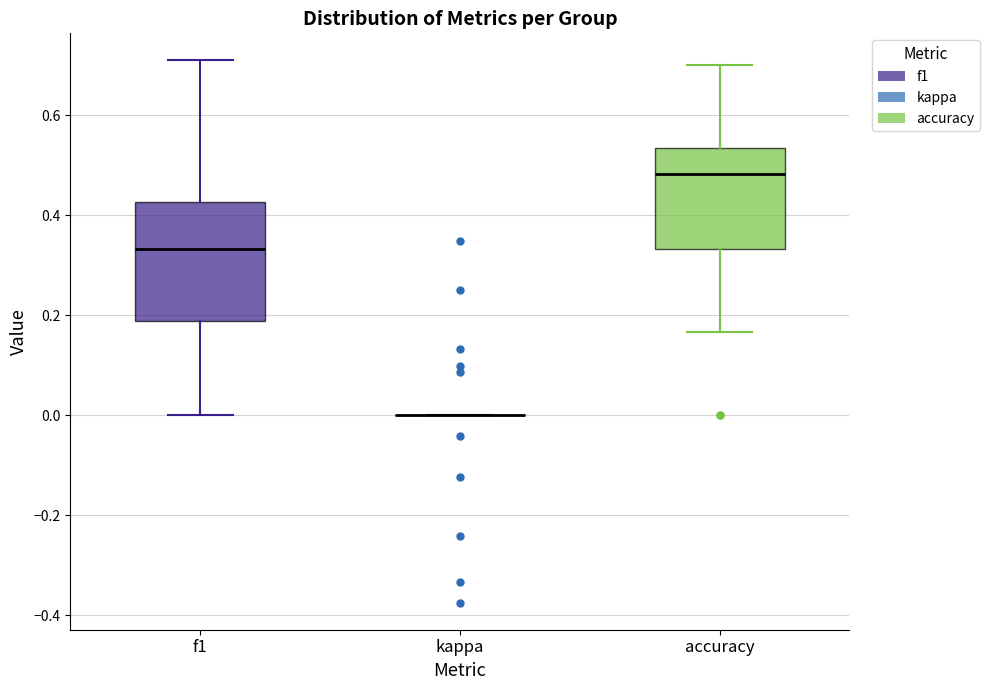

Which box is the tallest, from its lower edge to its upper edge?

f1